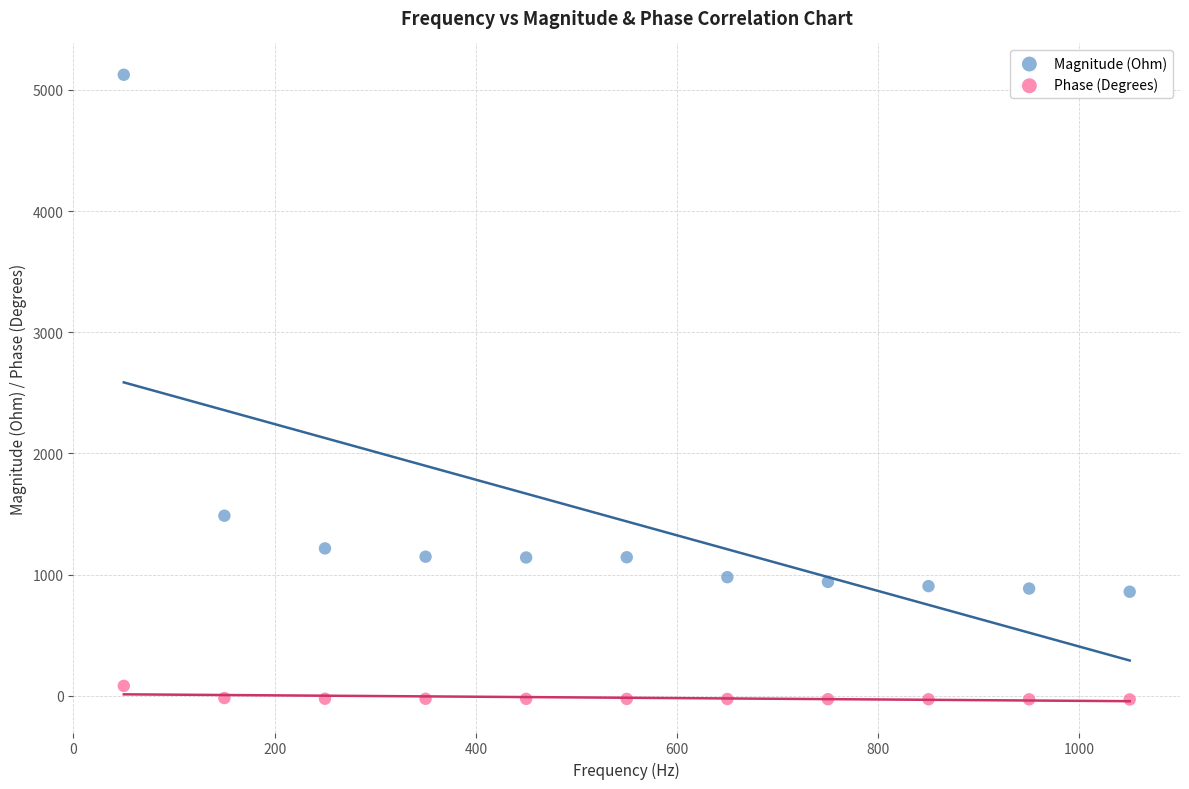

What are all the series names shown in the legend?

Magnitude (Ohm), Phase (Degrees)